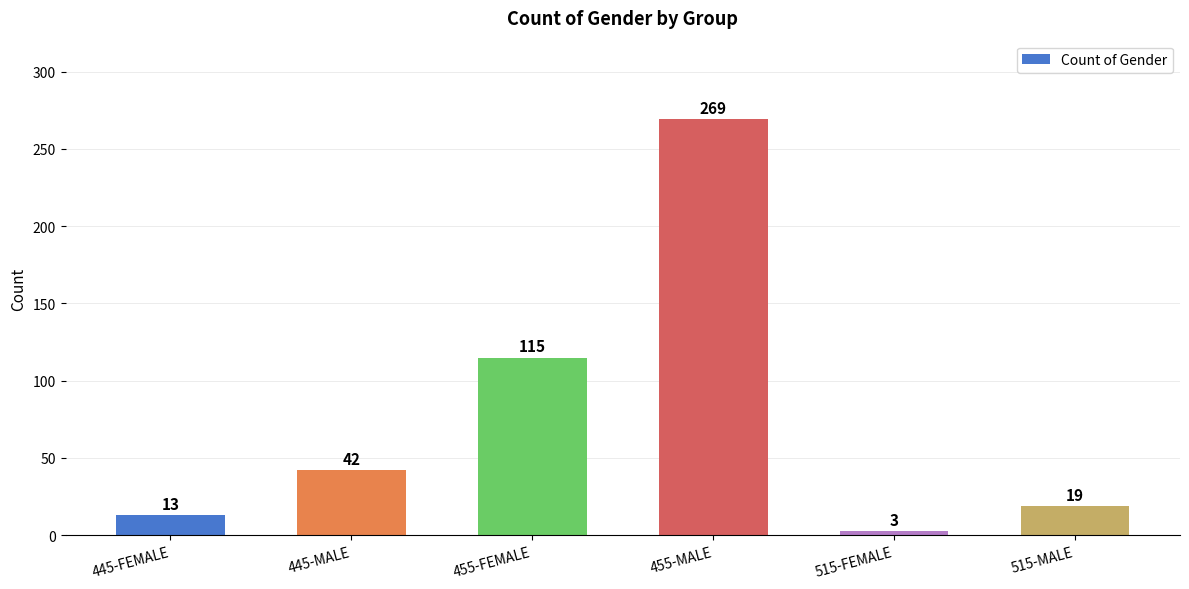

Reading left to right, list all the values displayed in this chart.

13	42	115	269	3	19